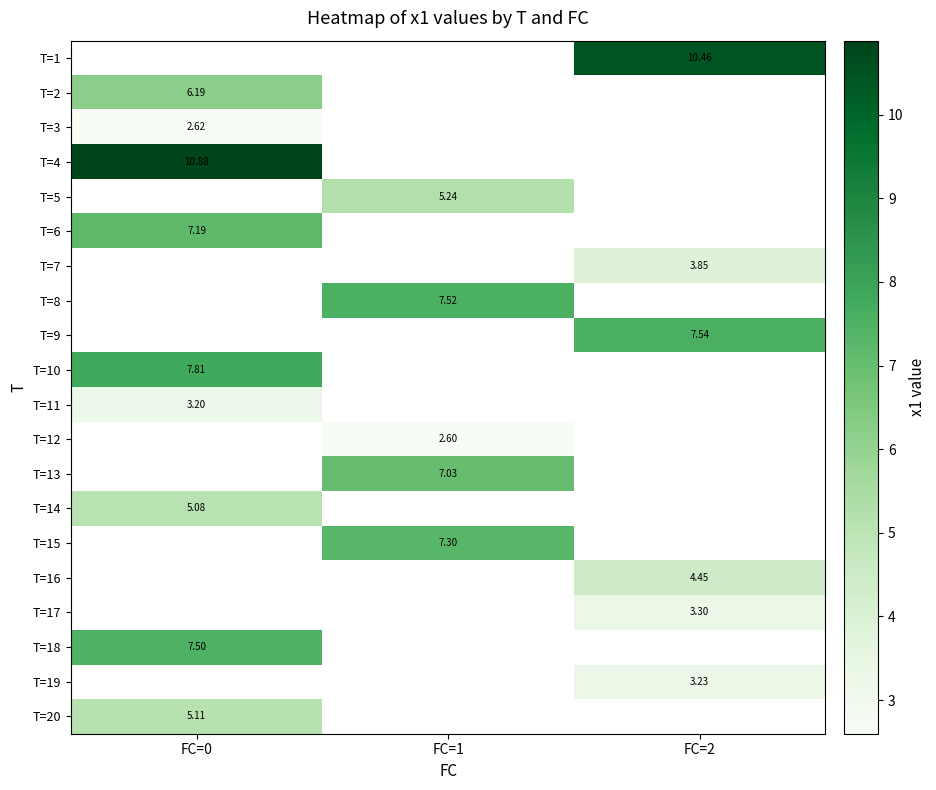

Is the value of T=4 at FC=0 greater than the value of T=17 at FC=2?

Yes